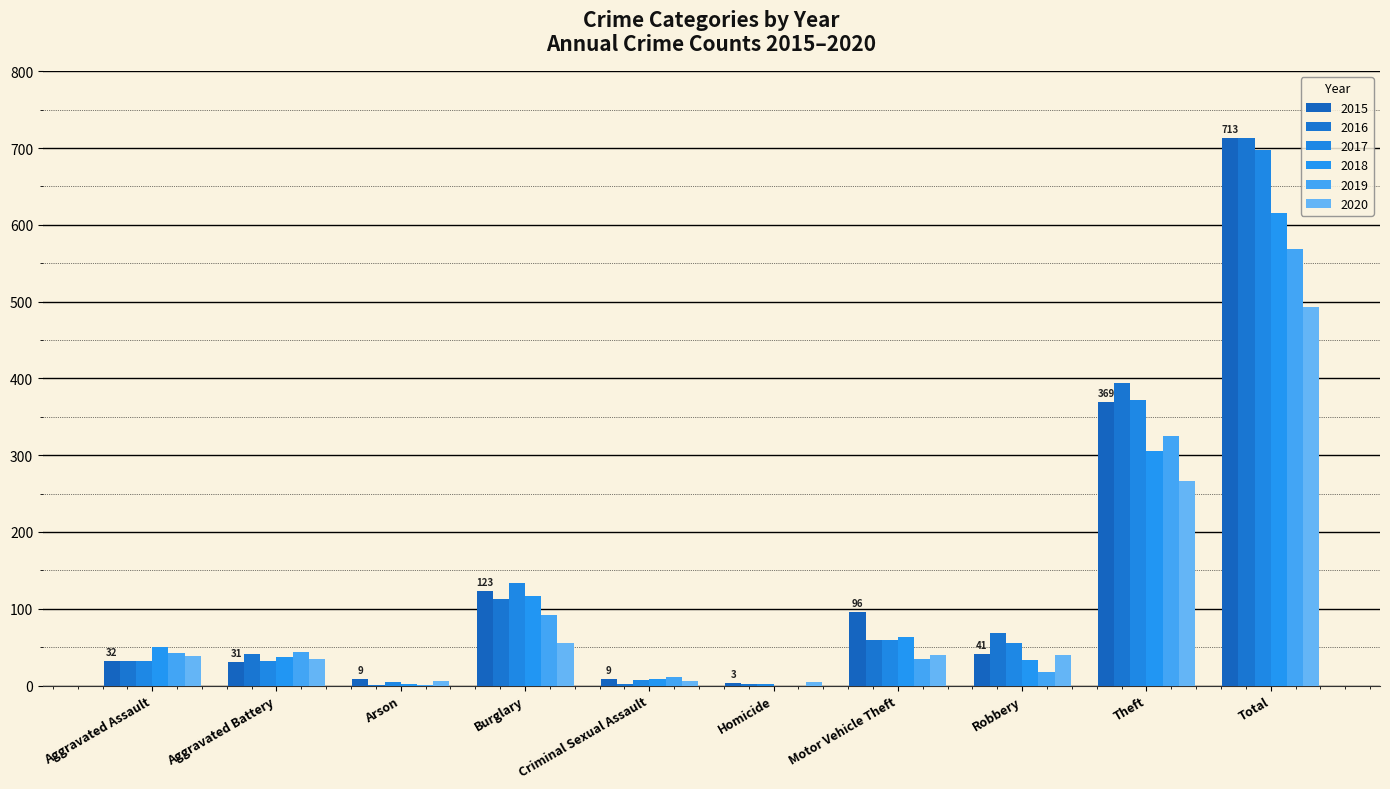

Count the number of data series in this chart.

6